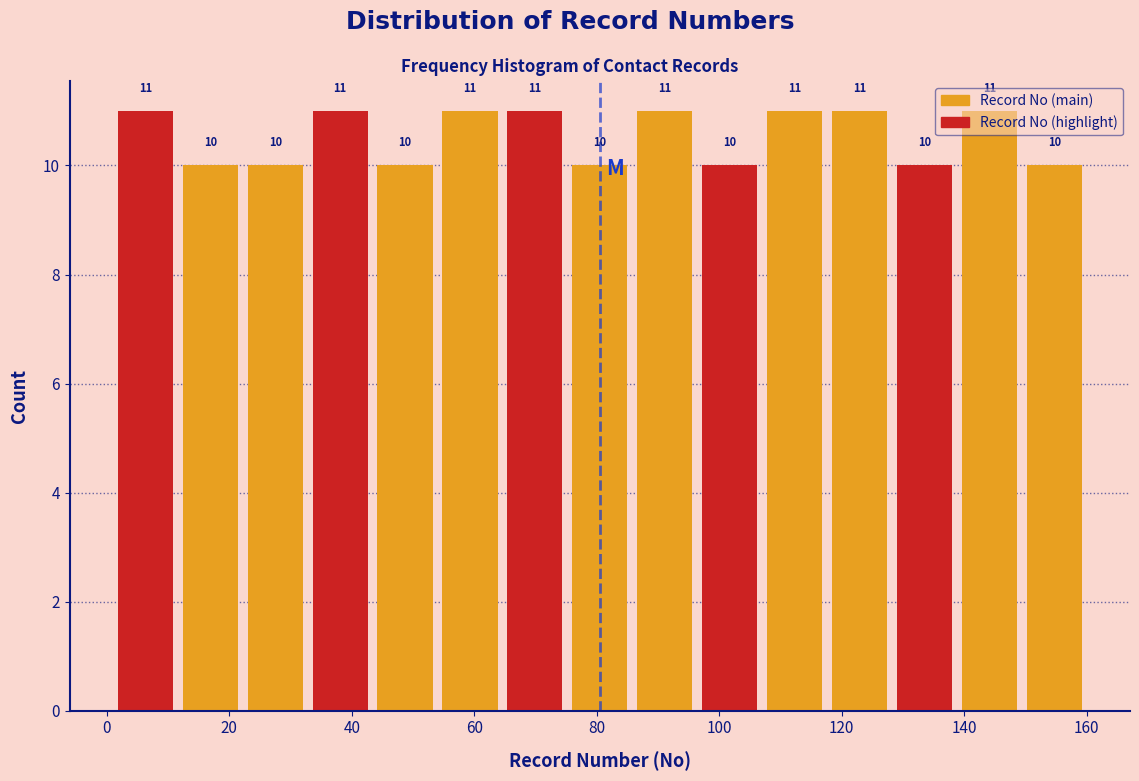

How tall is the bar that spans 128.2 to 138.8 on the x-axis? The bar edges are not printed on the chart, so give them approximately, as read against the axis.

10